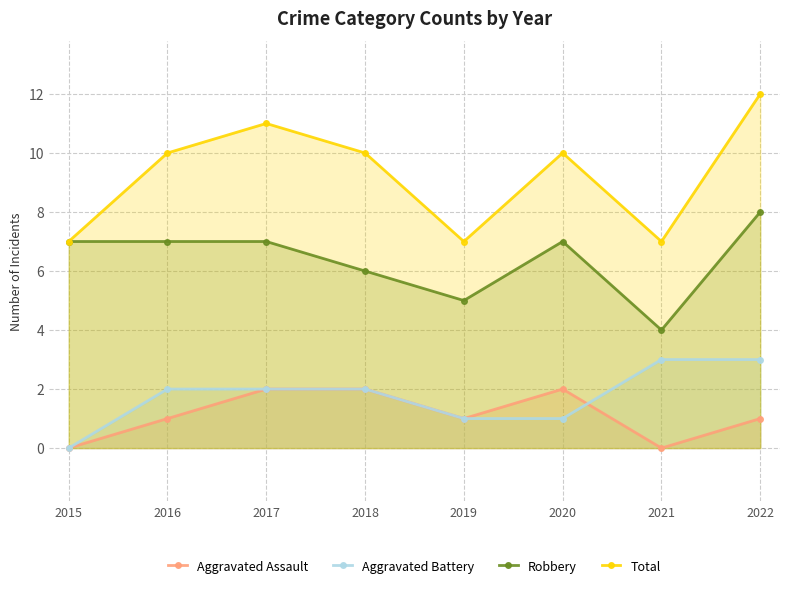

Reading right to left, what are all the values shown in this chart?

Aggravated Assault: 2022=1	2021=0	2020=2	2019=1	2018=2	2017=2	2016=1	2015=0
Aggravated Battery: 2022=3	2021=3	2020=1	2019=1	2018=2	2017=2	2016=2	2015=0
Robbery: 2022=8	2021=4	2020=7	2019=5	2018=6	2017=7	2016=7	2015=7
Total: 2022=12	2021=7	2020=10	2019=7	2018=10	2017=11	2016=10	2015=7